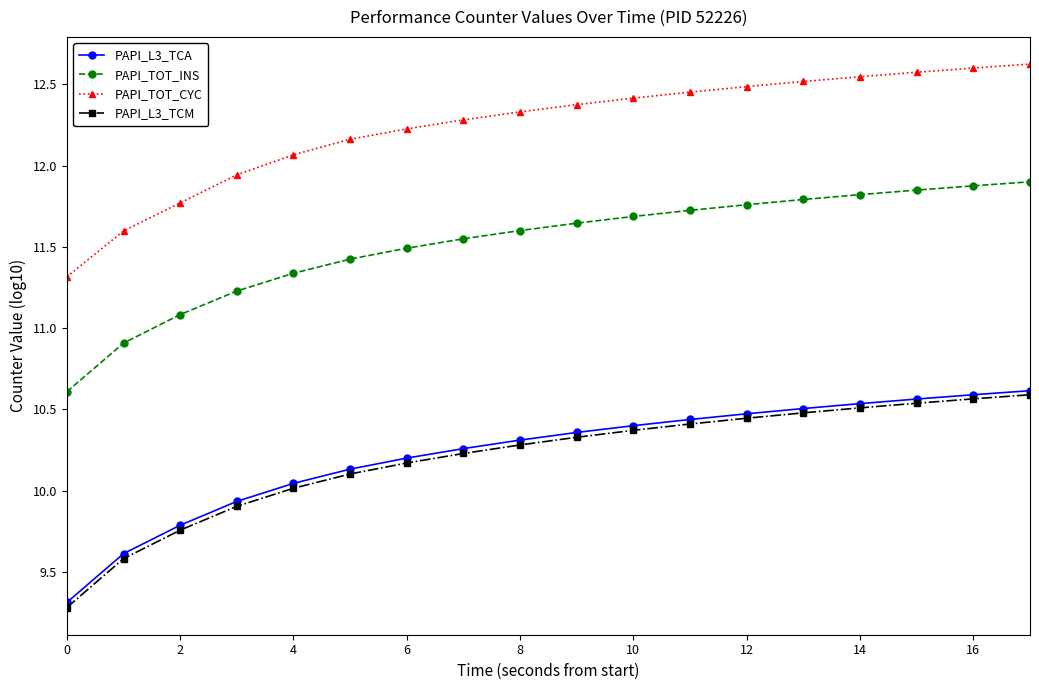

True or false: PAPI_TOT_CYC and PAPI_L3_TCA intersect in this chart.

False